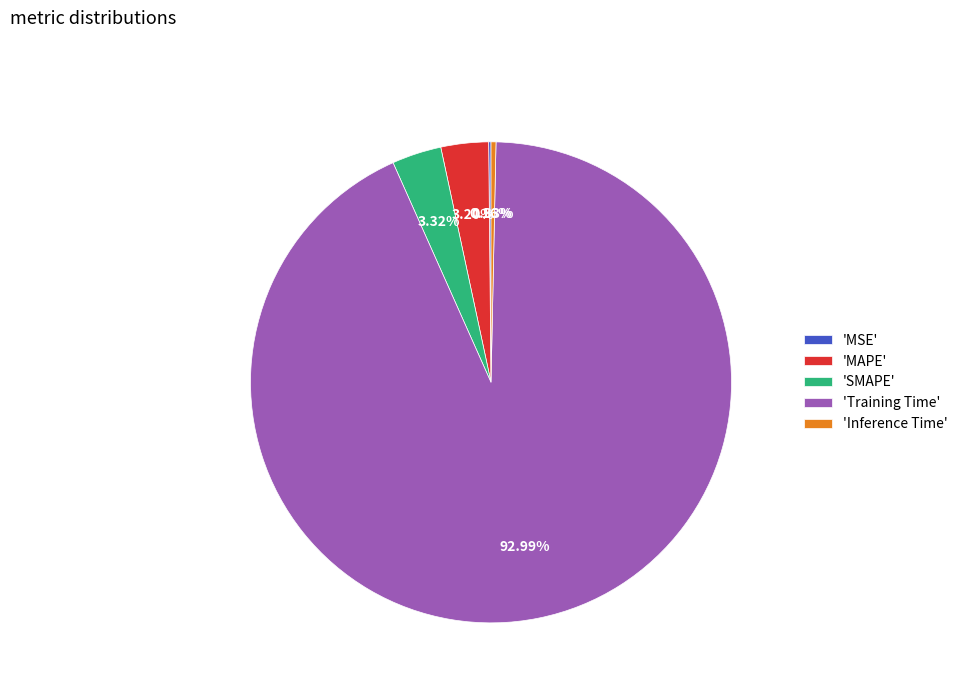

Which category accounts for the majority?

'Training Time'